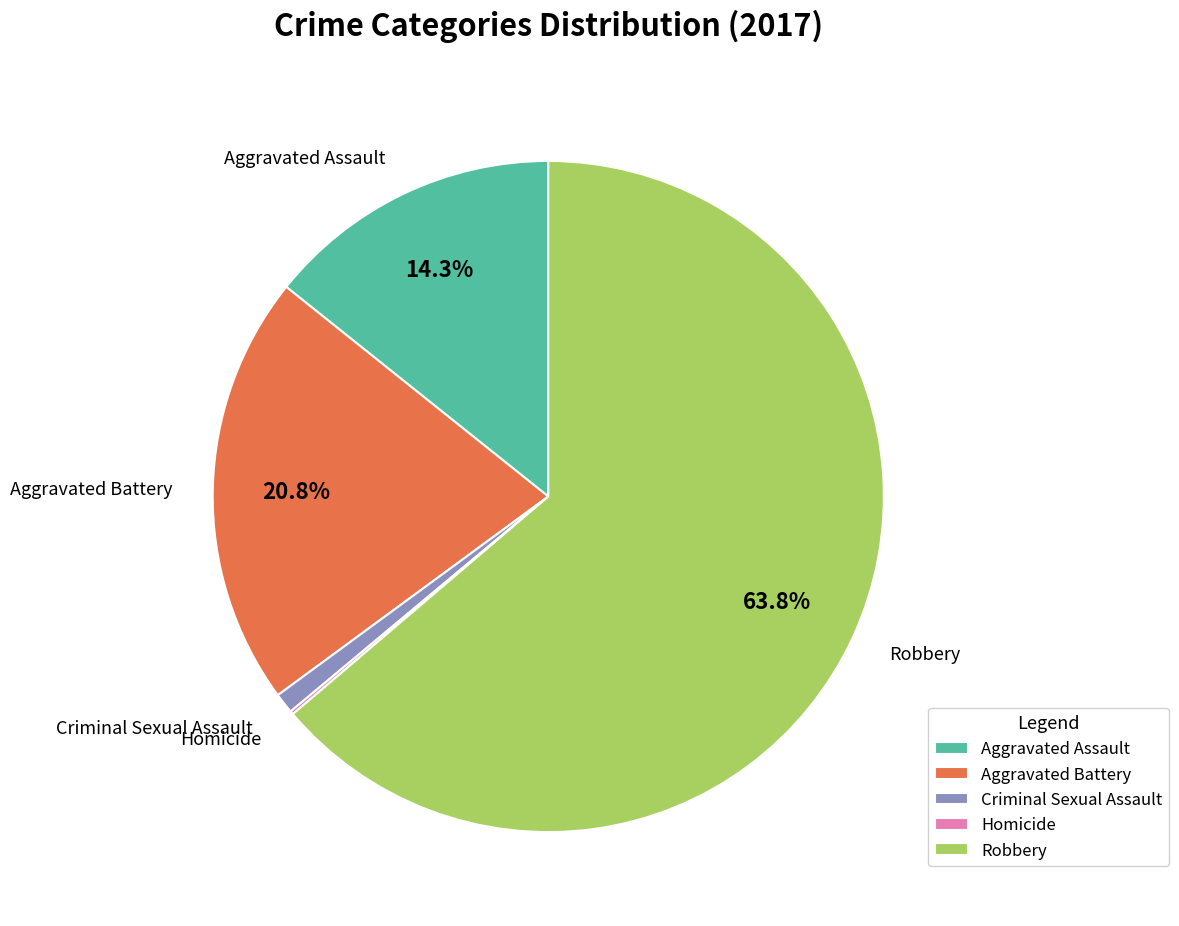

Which has a higher value, Aggravated Battery or Criminal Sexual Assault?

Aggravated Battery